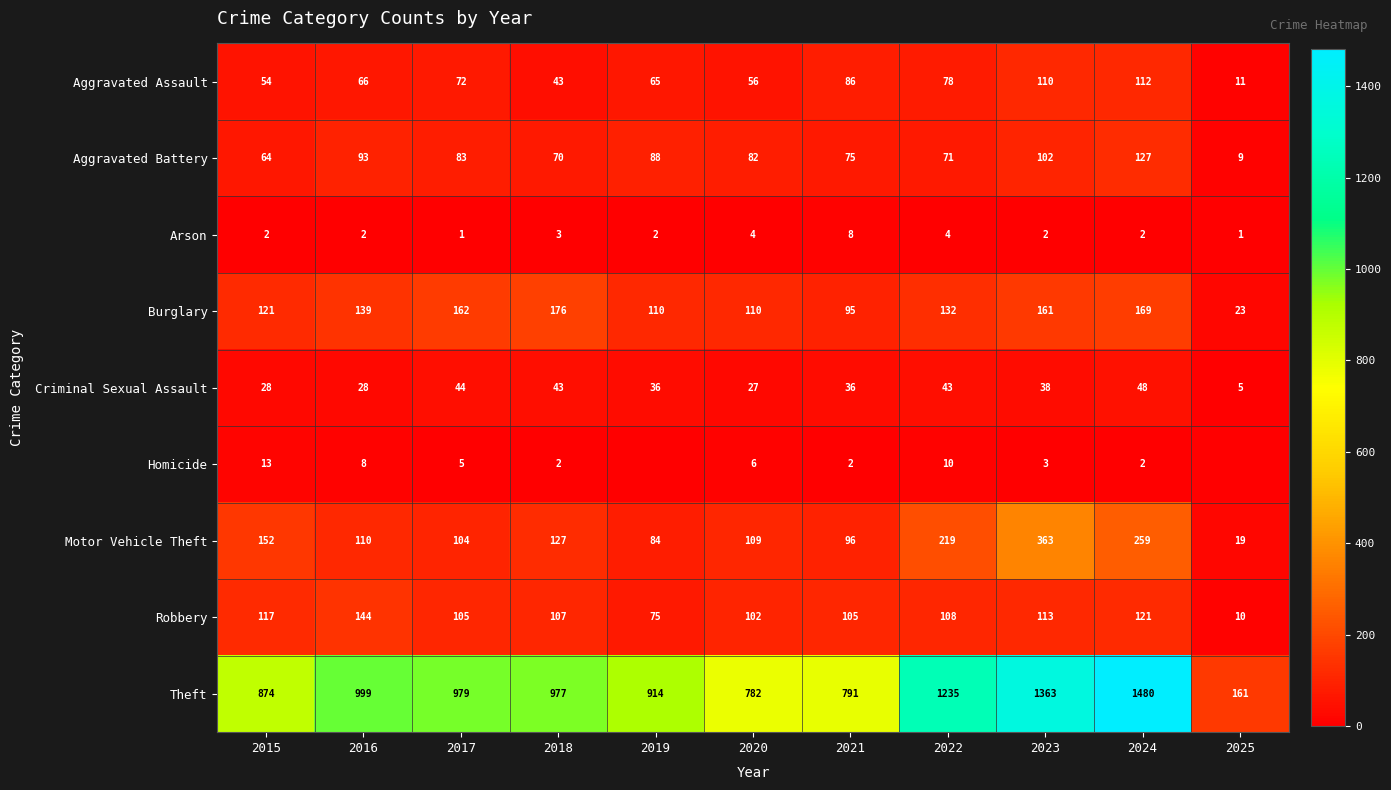

The Robbery series shows 108 at 2022. True or false?

True